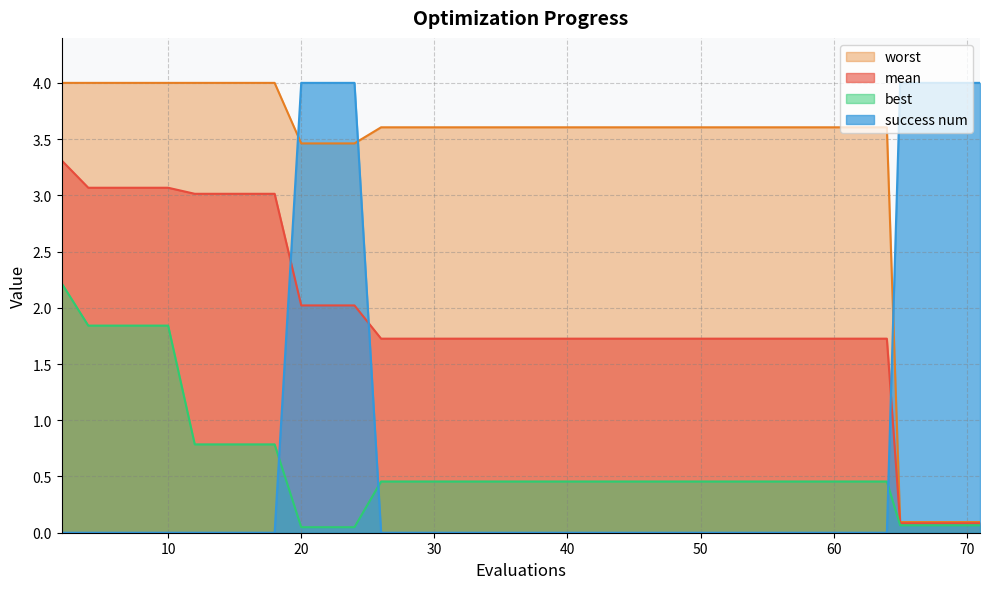

Between 50 and 12, which is larger?

12